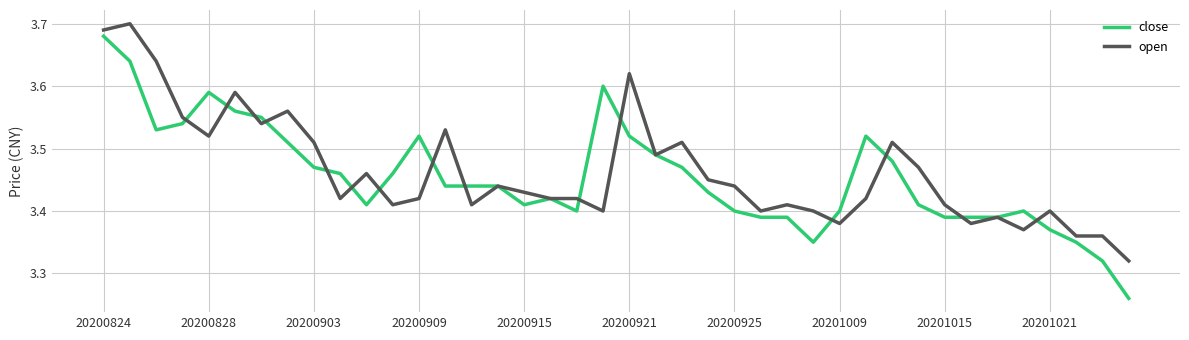

Which series has the widest spread of values?

close